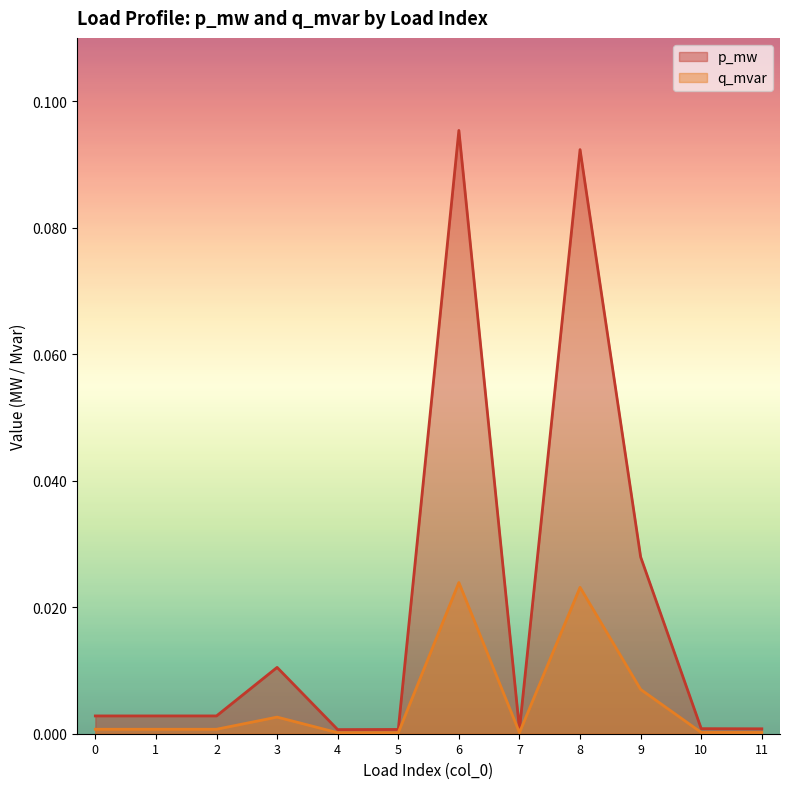

Which category has the lowest value across all series?

4